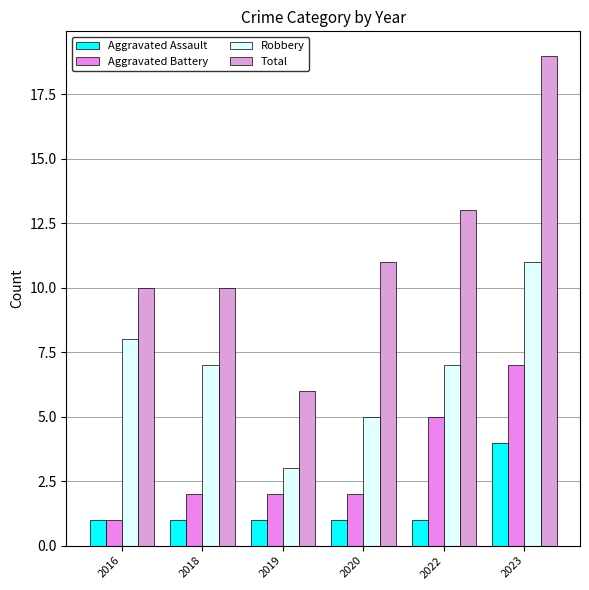

The Total series shows 10 at 2018. True or false?

True